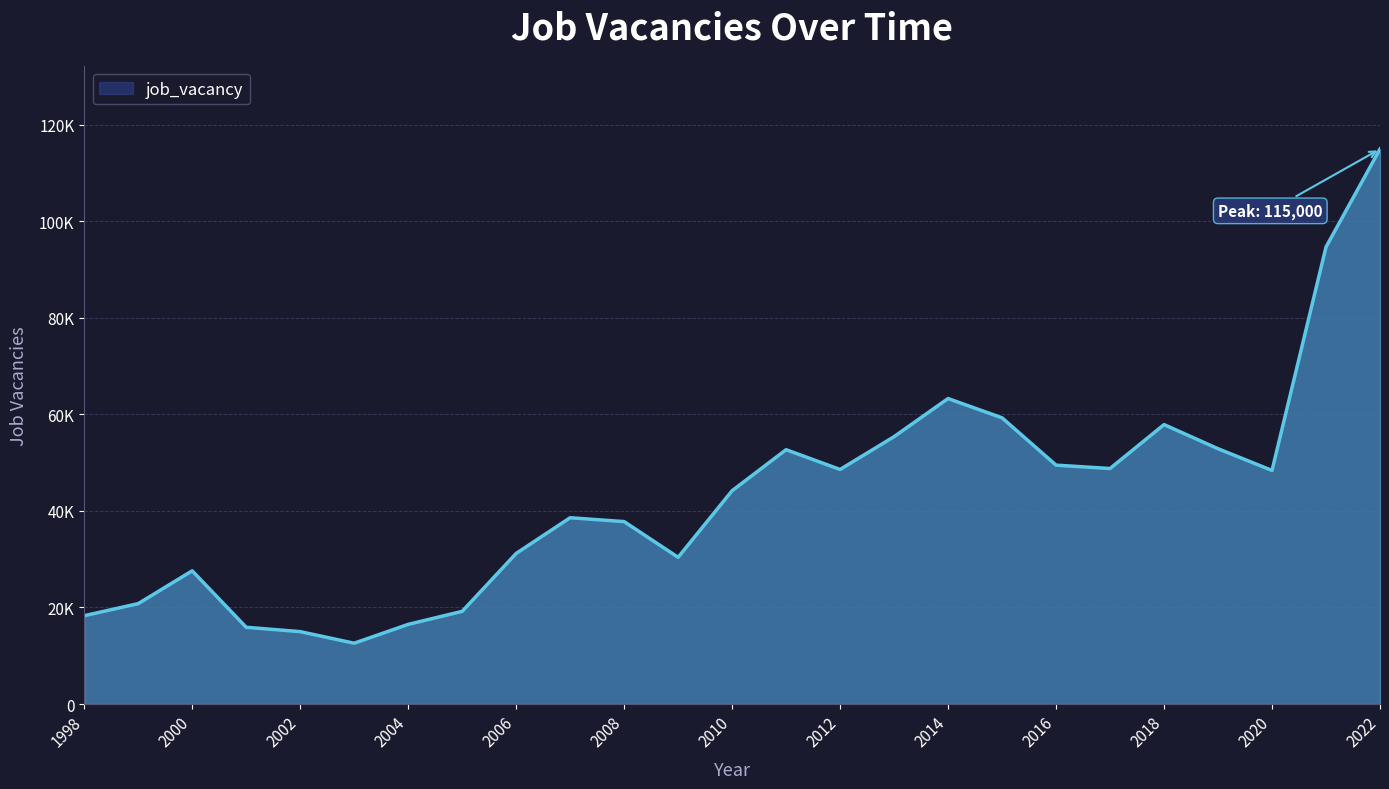

Is this an area chart (filled region under the line)?

Yes